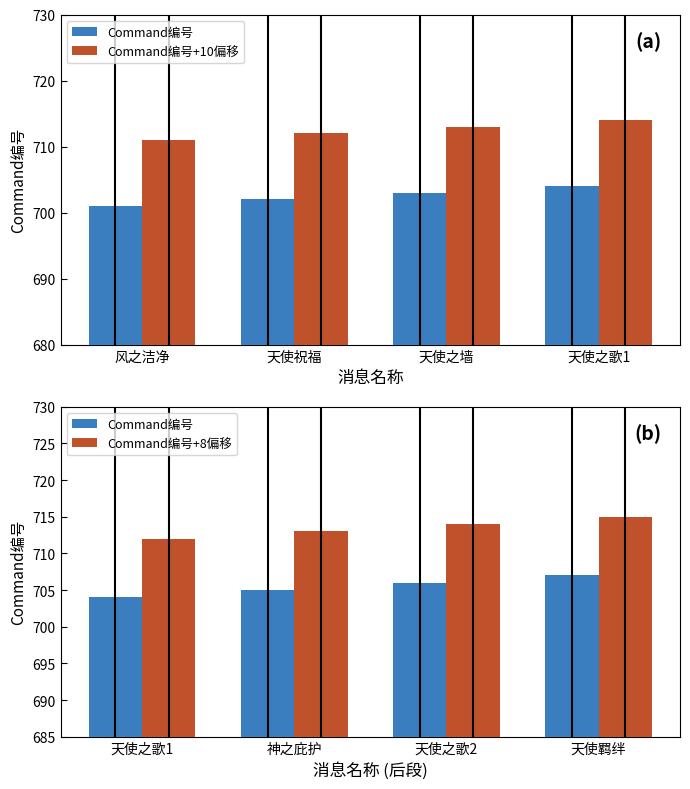

What is the average value of the Command编号+10偏移 series?

712